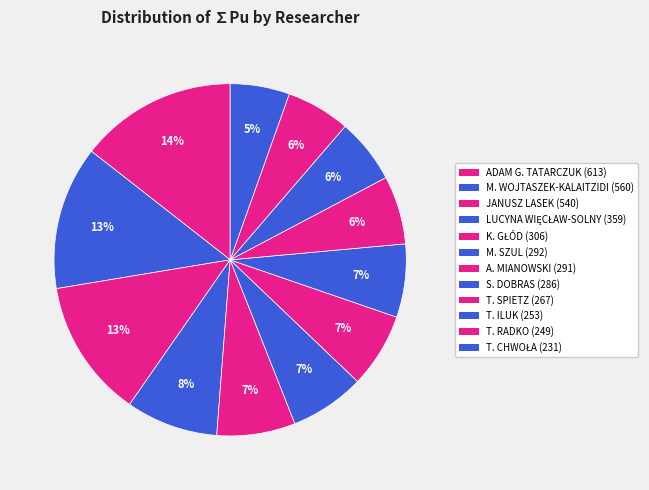

How many slices are in this pie chart?

12